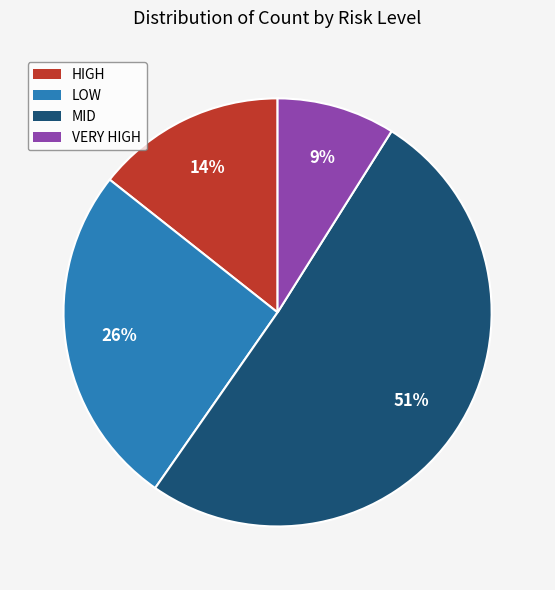

Between LOW and VERY HIGH, which is larger?

LOW